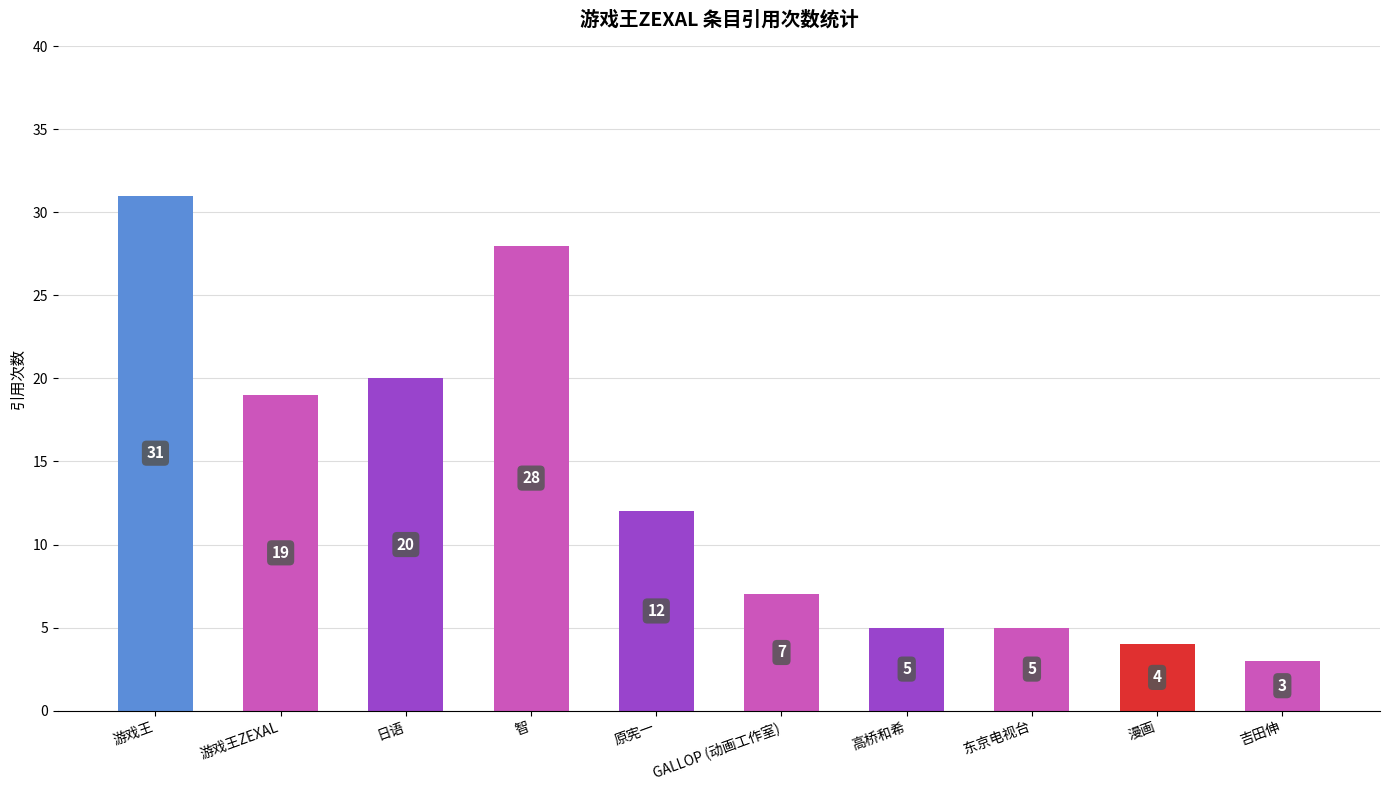

What is the label of the 8th bar from the right?

日语